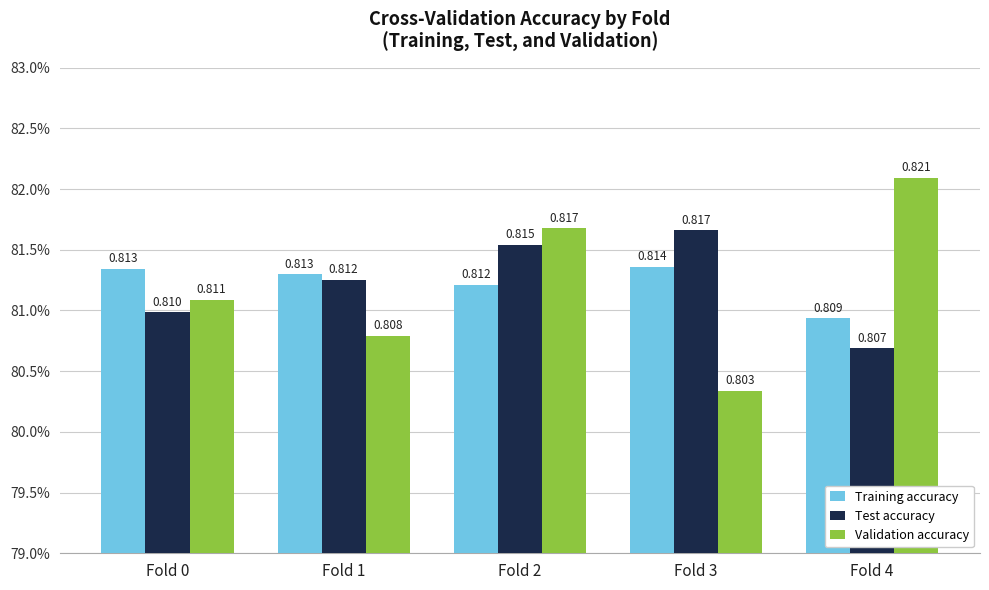

Between Fold 1 and Fold 2, which series saw the biggest shift?

Validation accuracy